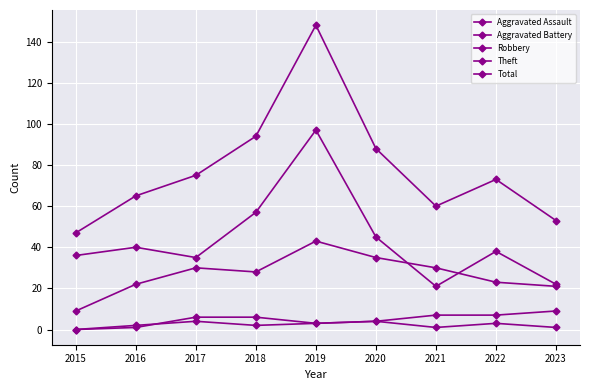

Count the number of categories in the chart.

9